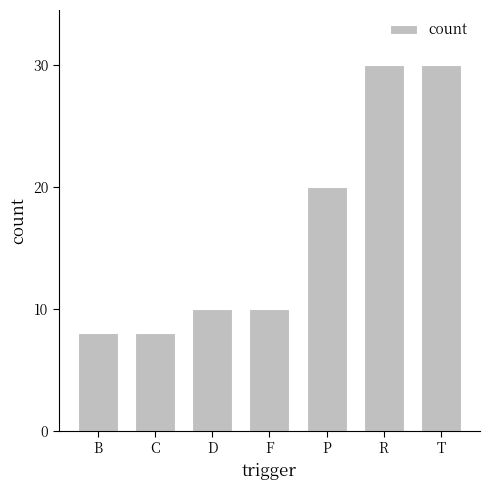

What is the smallest value displayed?

8